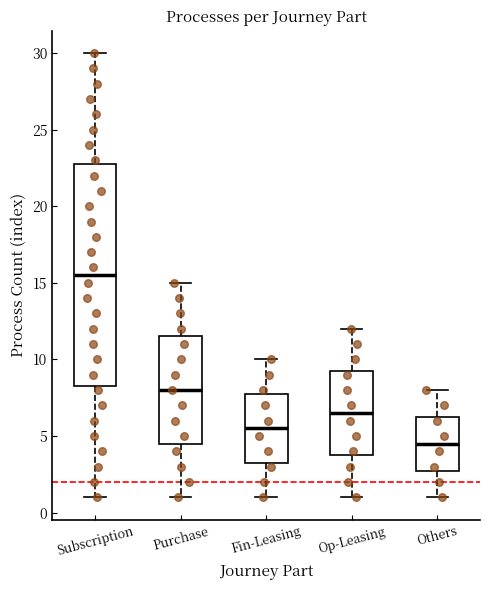

Which box is the tallest, from its lower edge to its upper edge?

Subscription